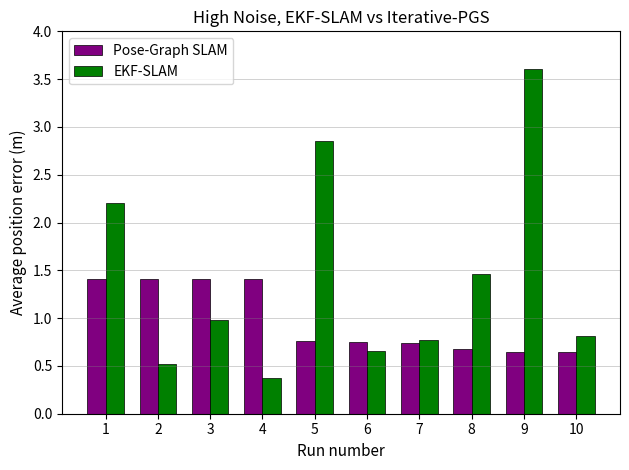

Which category has the highest value across all series?

9